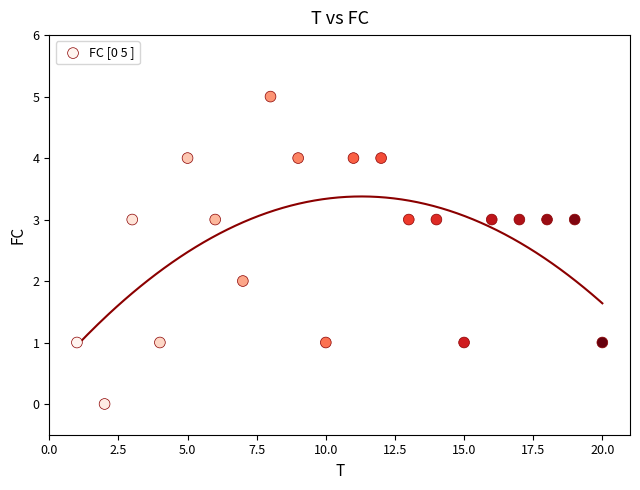

What is the range of Y values (max minus min)?

5